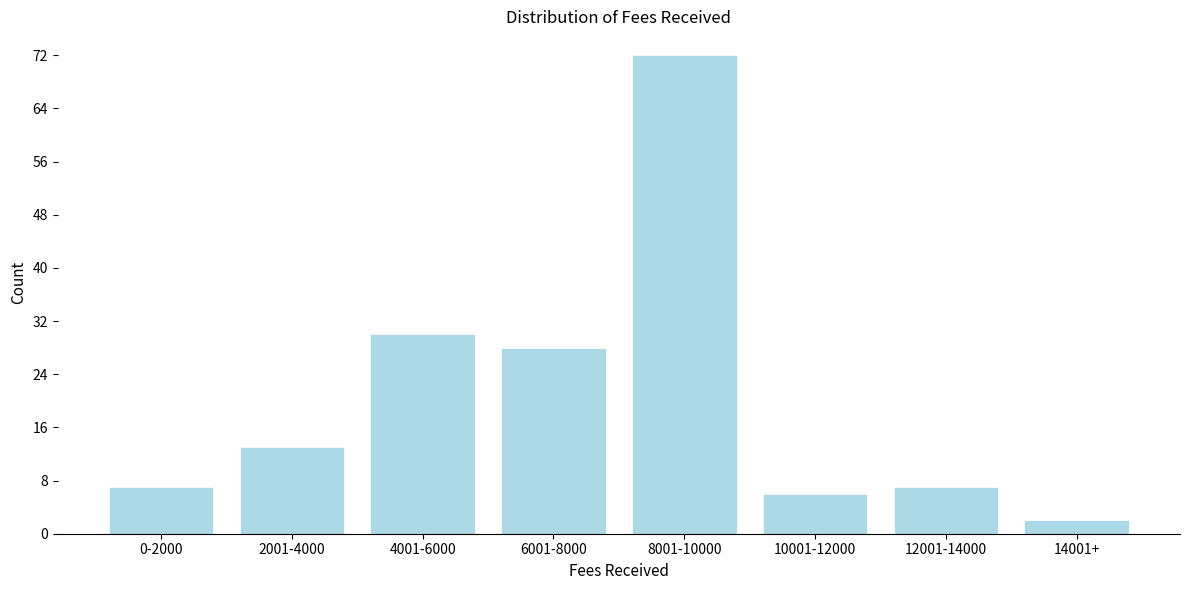

Reading left to right, list all the values displayed in this chart.

0-2000=7	2001-4000=13	4001-6000=30	6001-8000=28	8001-10000=72	10001-12000=6	12001-14000=7	14001+=2